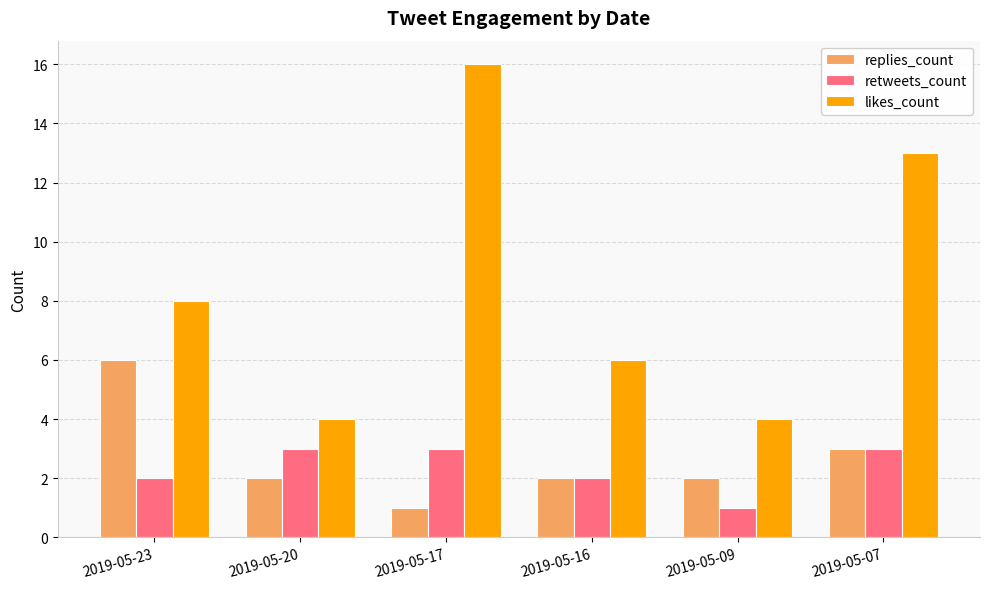

The value of replies_count at 2019-05-07 is 1. True or false?

False